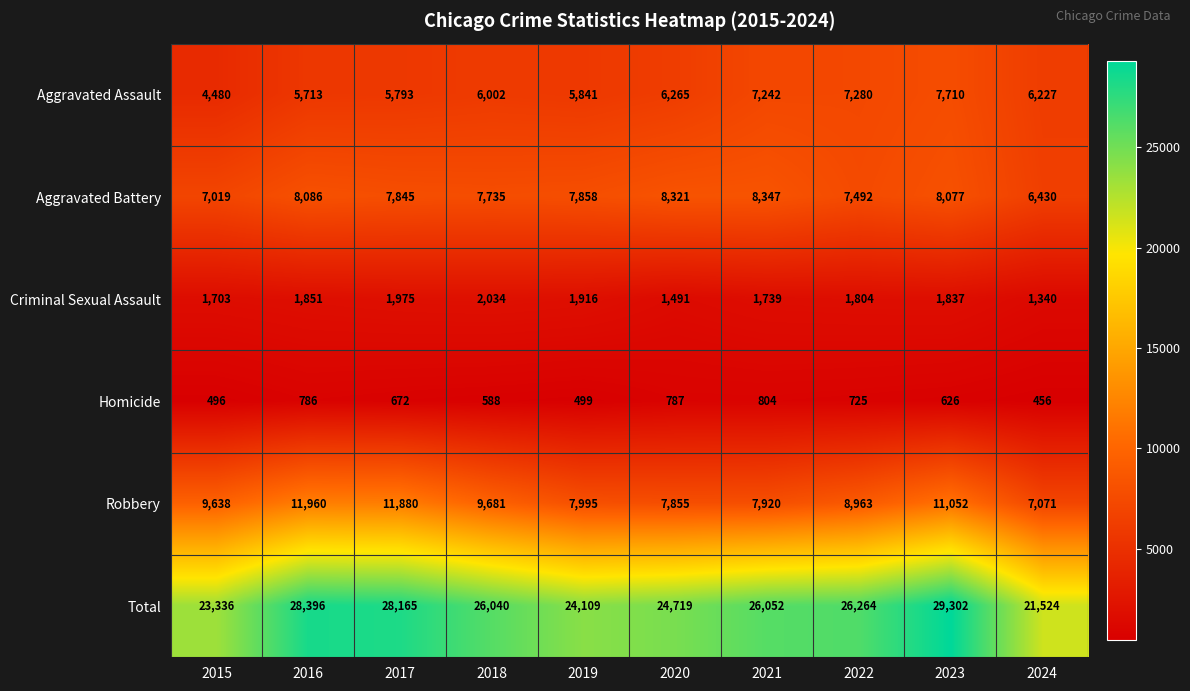

At how many categories does at least one series exceed 6140?

10